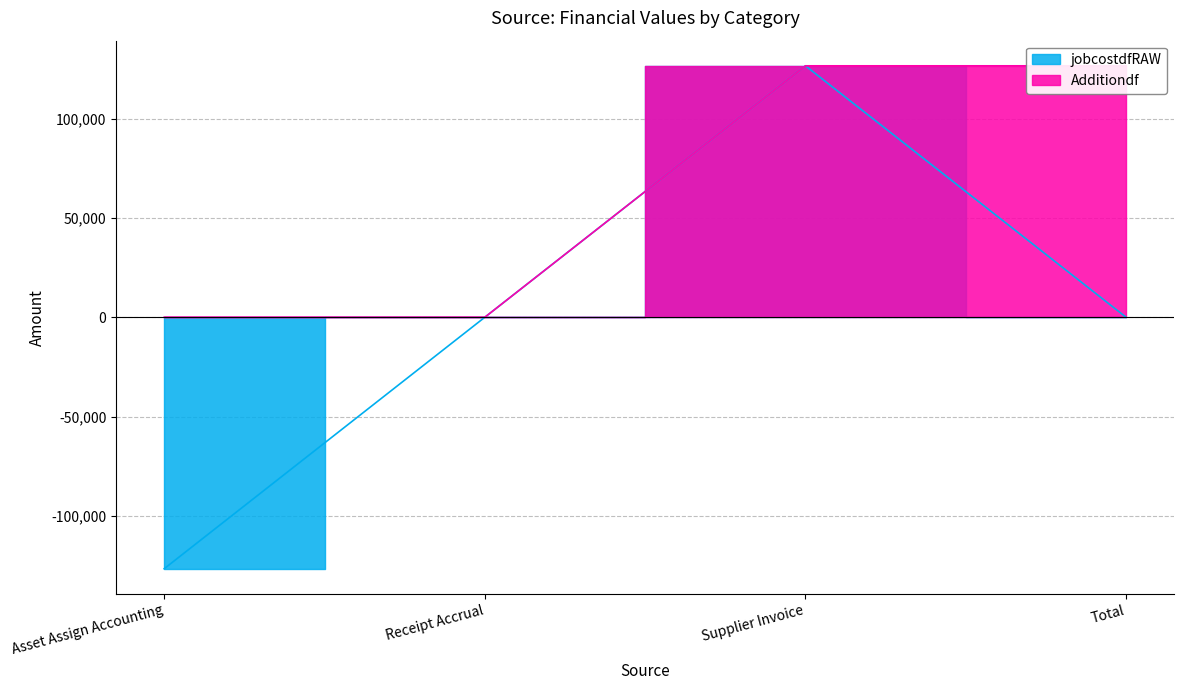

Reading left to right, extract all data points from this chart.

jobcostdfRAW: Asset Assign Accounting=-126675.1	Receipt Accrual=0.0	Supplier Invoice=126675.1	Total=0.0
Additiondf: Asset Assign Accounting=0.0	Receipt Accrual=0.0	Supplier Invoice=126675.1	Total=126675.1